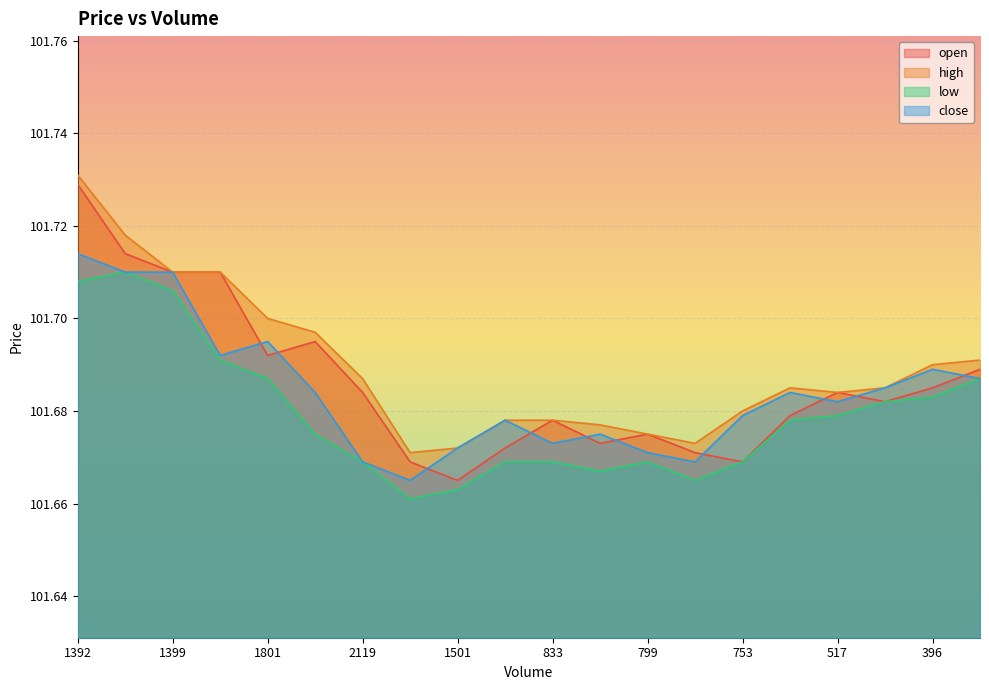

Is it true that low equals 101.7 at 396?

True